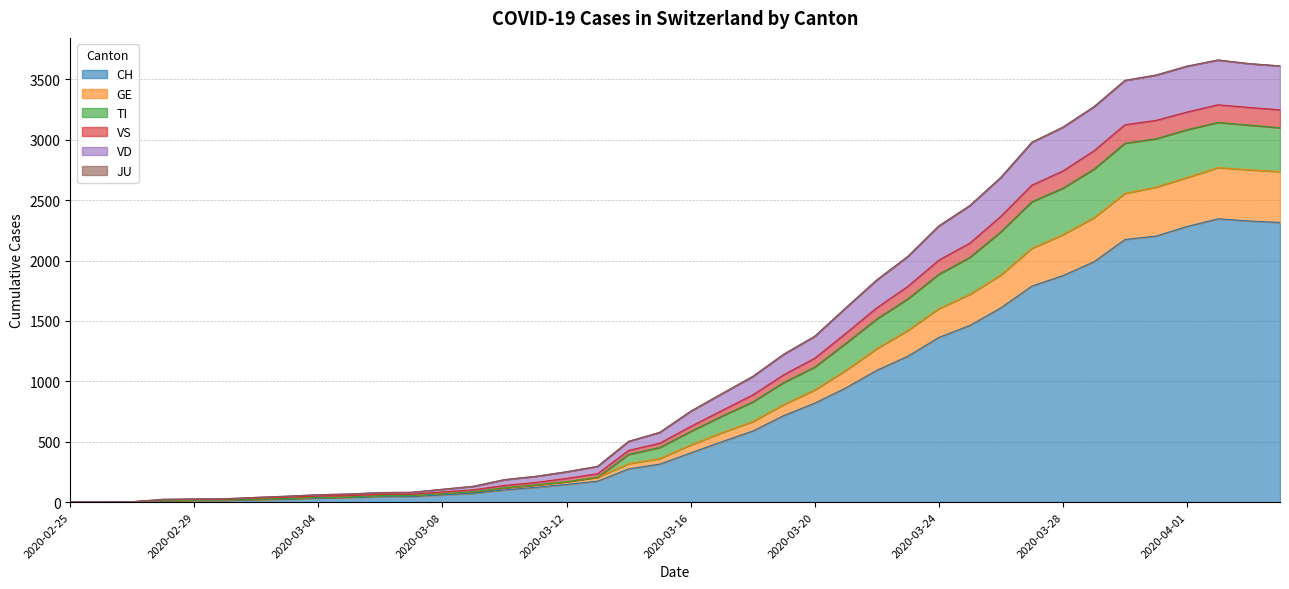

What is the highest value of the CH series?

2345